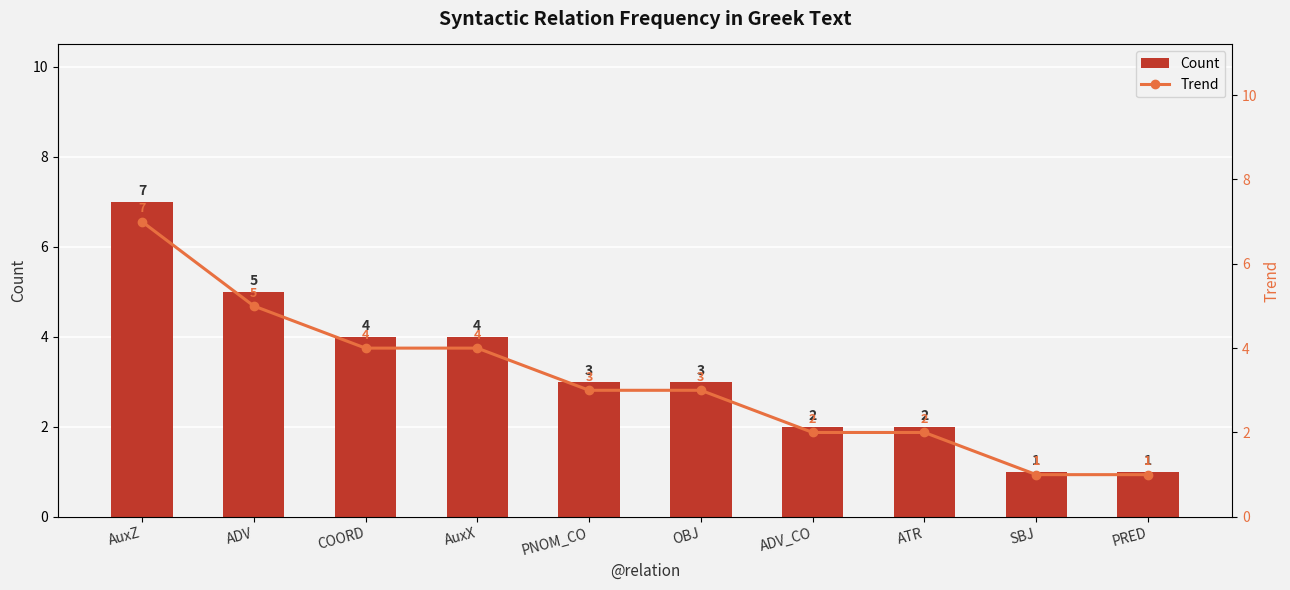

What is the difference between the Count values at AuxX and ADV?

1